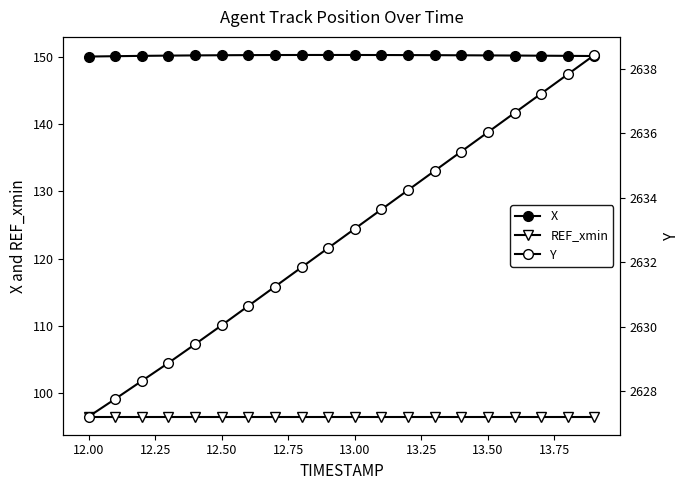

Reading left to right, extract all data points from this chart.

X: 150.0	150.1	150.1	150.1	150.2	150.2	150.2	150.2	150.2	150.2	150.2	150.2	150.2	150.2	150.2	150.2	150.2	150.1	150.1	150.1
REF_xmin: 96.6	96.6	96.6	96.6	96.6	96.6	96.6	96.6	96.6	96.6	96.6	96.6	96.6	96.6	96.6	96.6	96.6	96.6	96.6	96.6
Y: 2627.2	2627.8	2628.3	2628.9	2629.4	2630.0	2630.6	2631.2	2631.8	2632.4	2633.0	2633.6	2634.2	2634.8	2635.4	2636.0	2636.6	2637.2	2637.8	2638.4